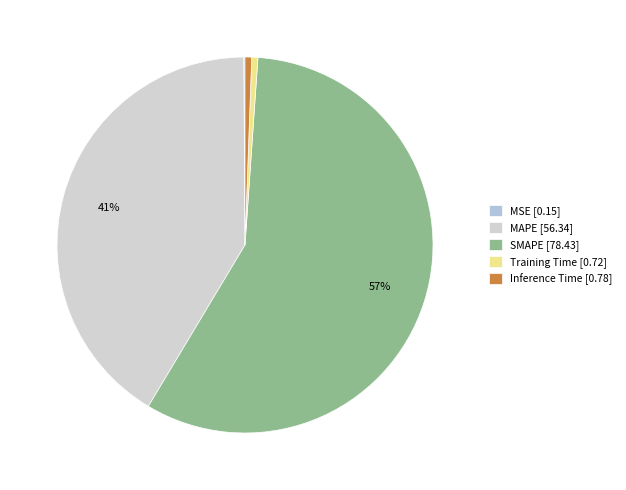

How much of the chart is everything except MAPE?

58.7%